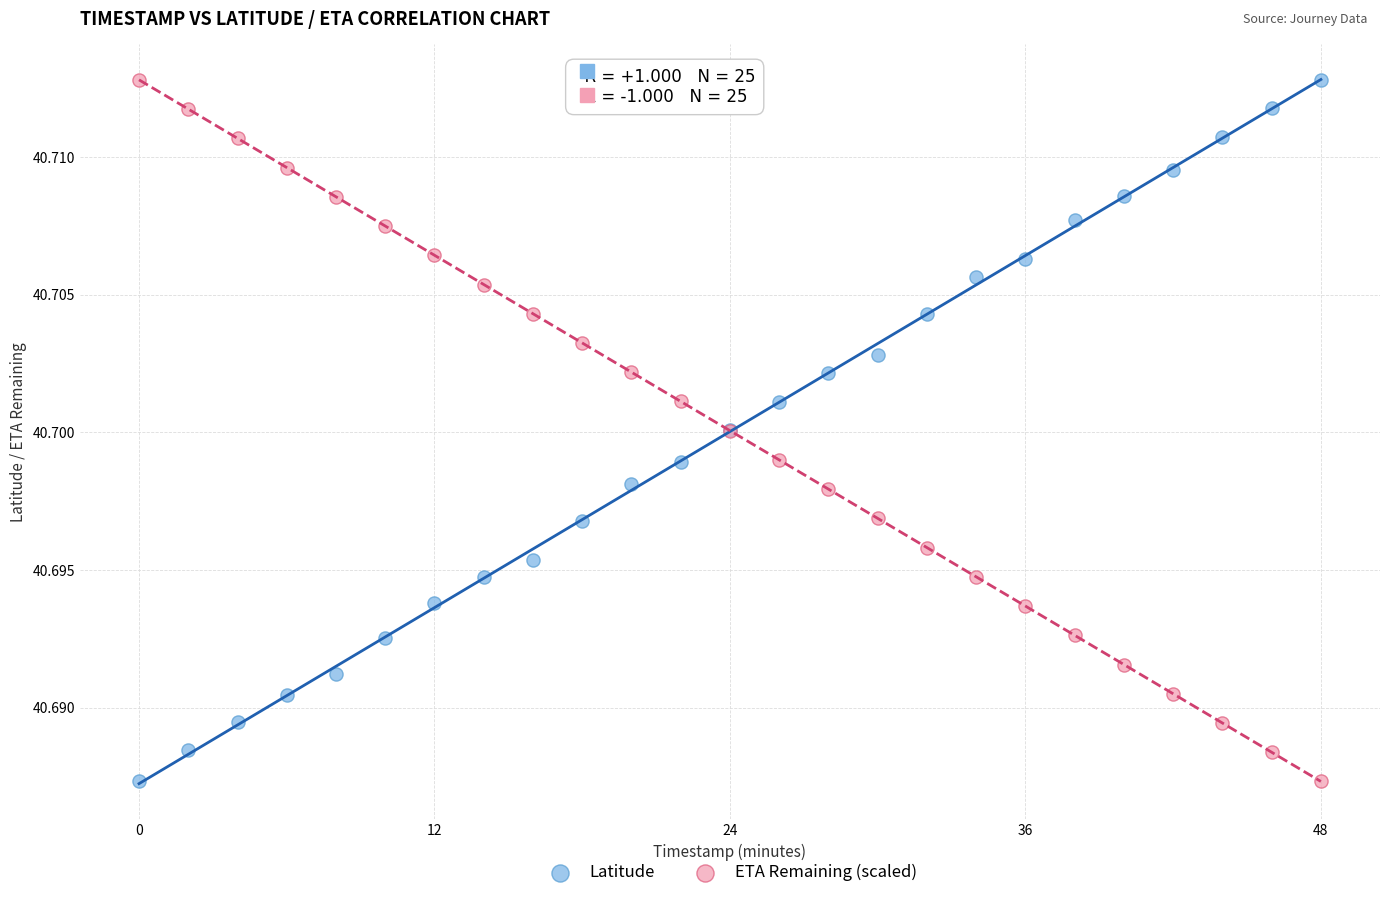

What is the X range (max minus min) for the scatter plot?

48.0